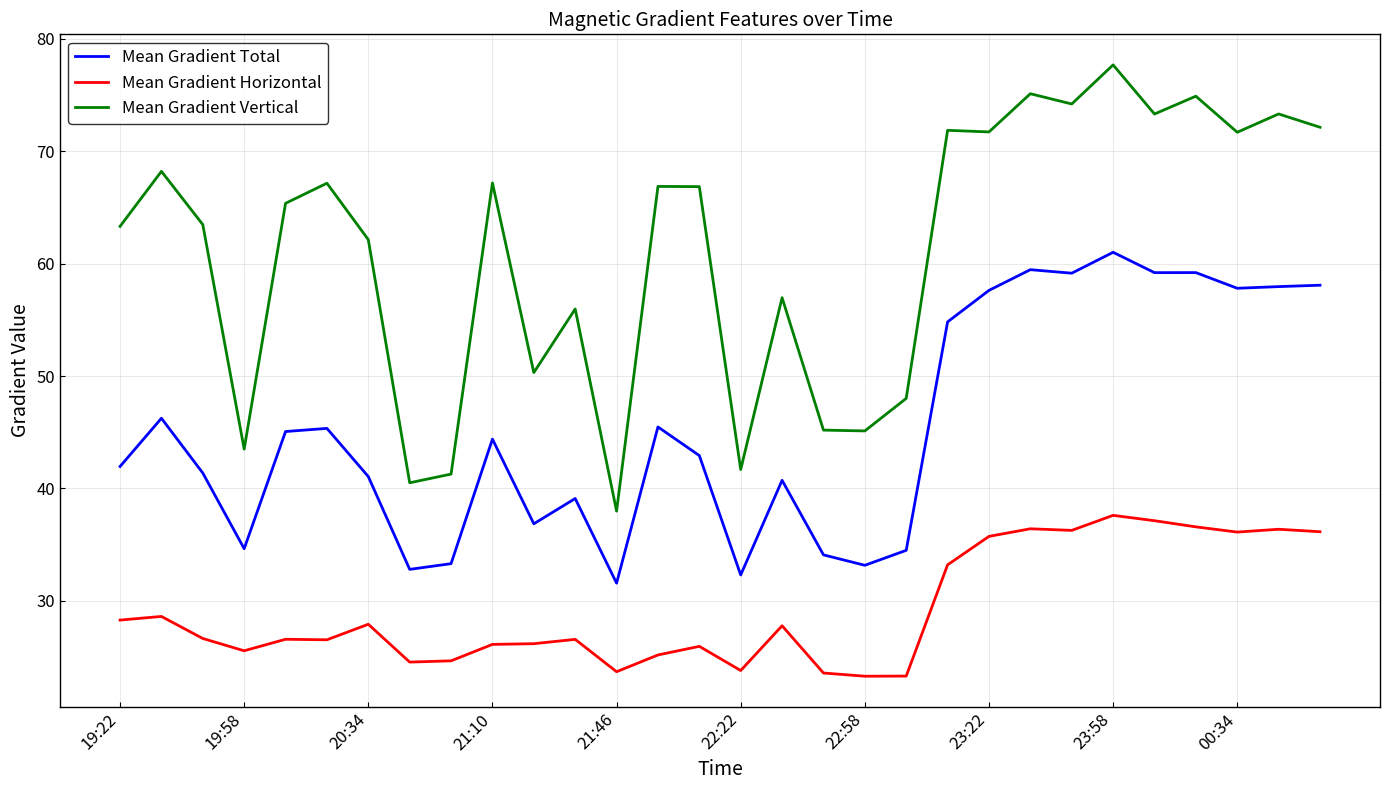

Rank the series by their average value, from highest to lowest.

Mean Gradient Vertical, Mean Gradient Total, Mean Gradient Horizontal